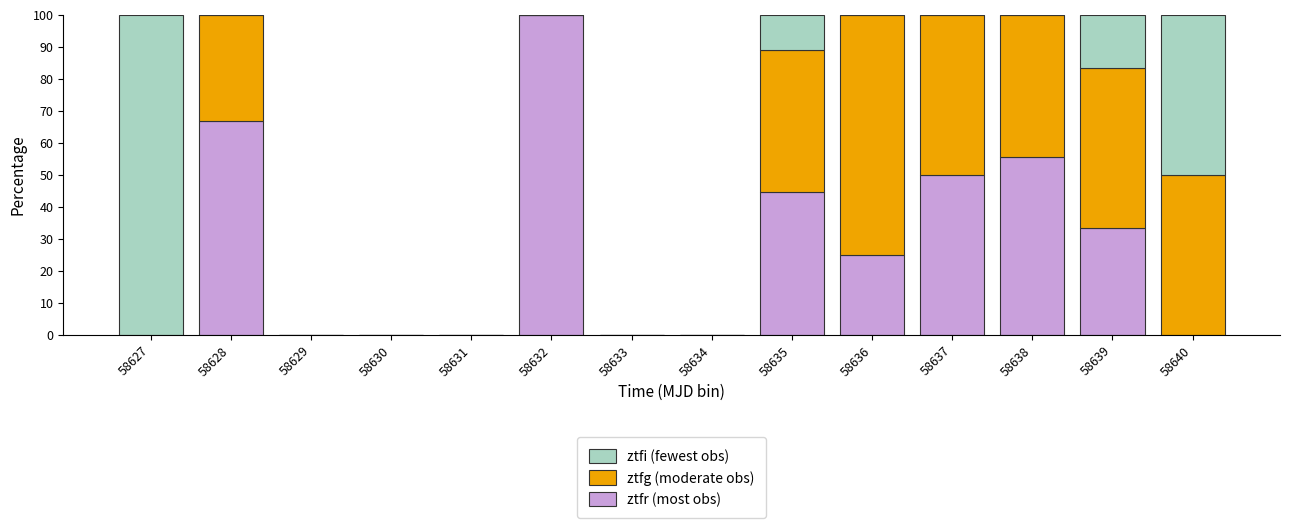

Count the number of data series in this chart.

3